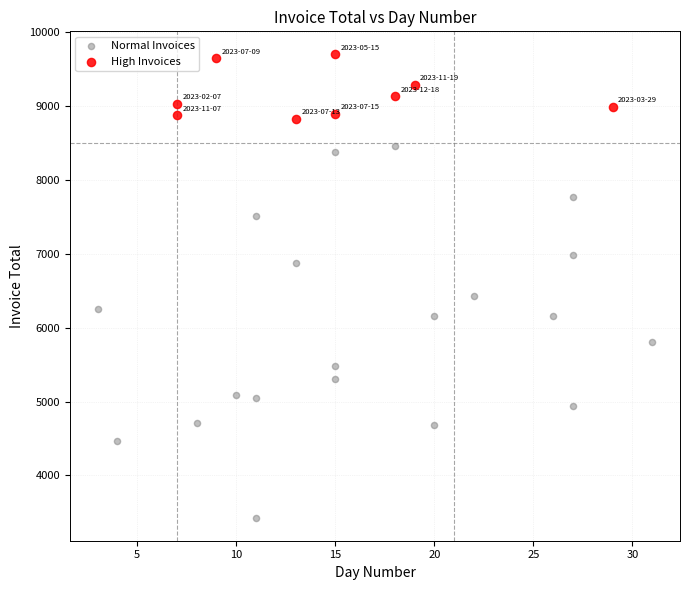

Which series has the widest spread of Y values?

Normal Invoices